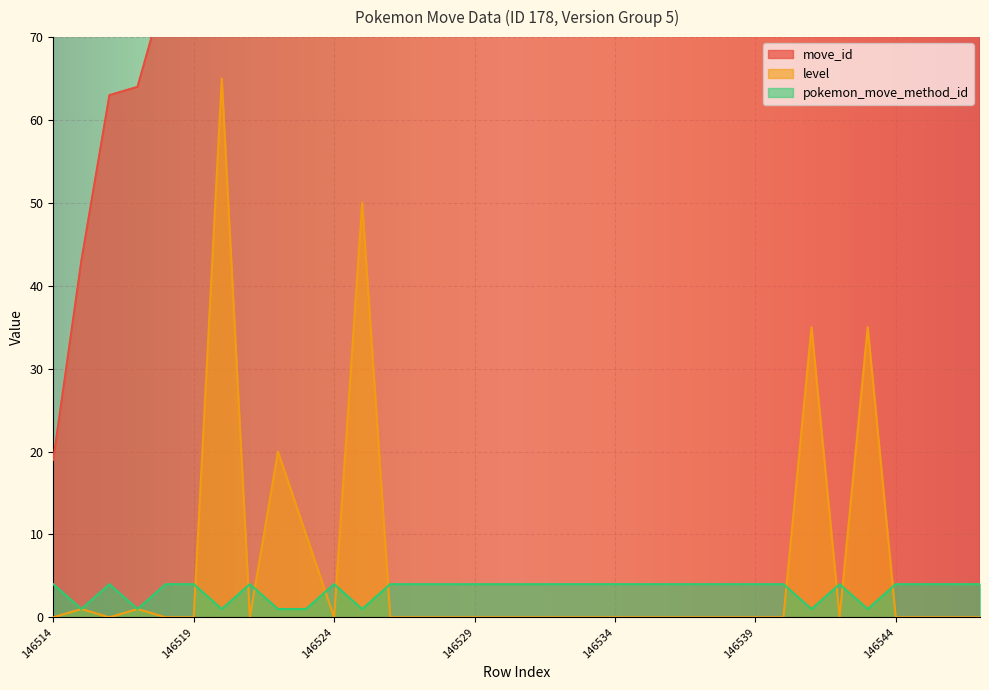

Which has a higher value, 146544 or 146534?

146544